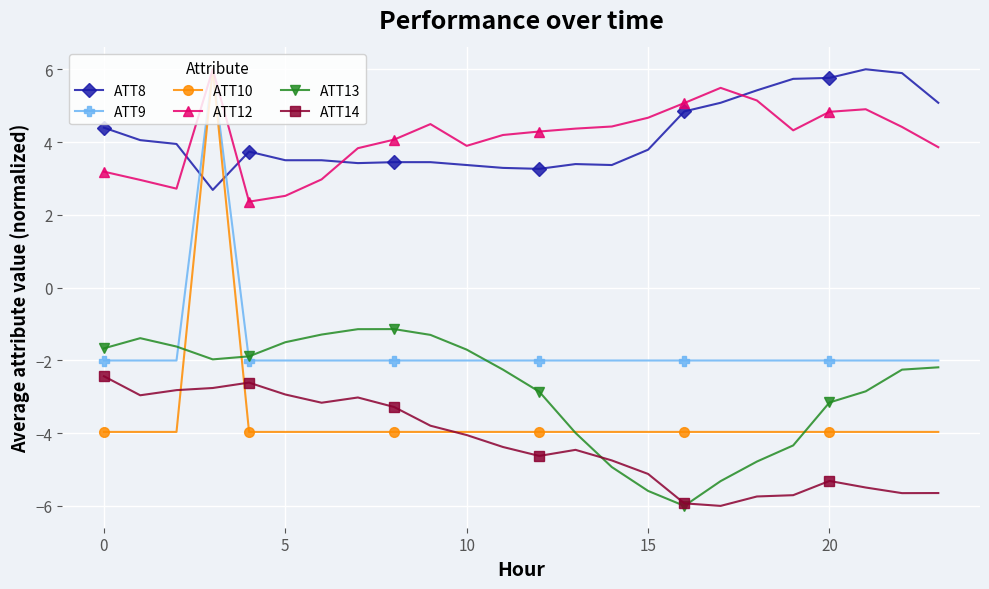

What is the highest value of the ATT9 series?

6.0